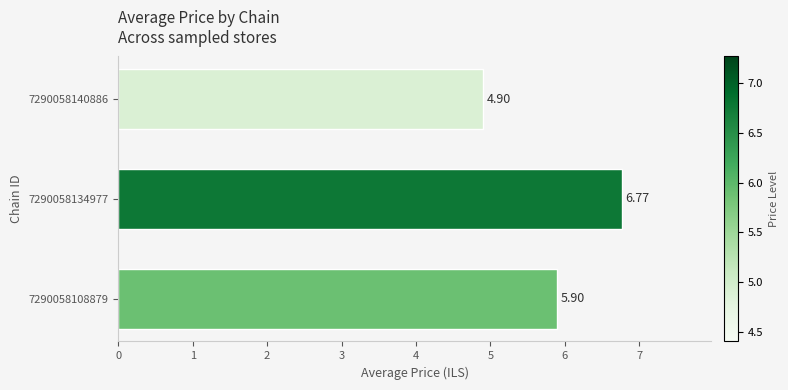

What is the ratio of the value at 7290058108879 to the value at 7290058134977?

0.9